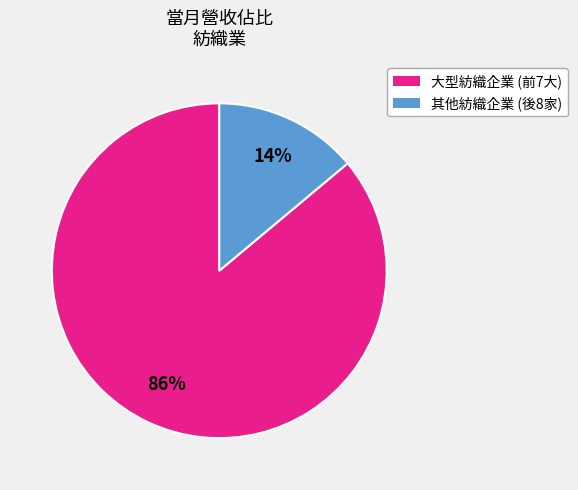

To the nearest percent, what is the average slice percentage?

50%